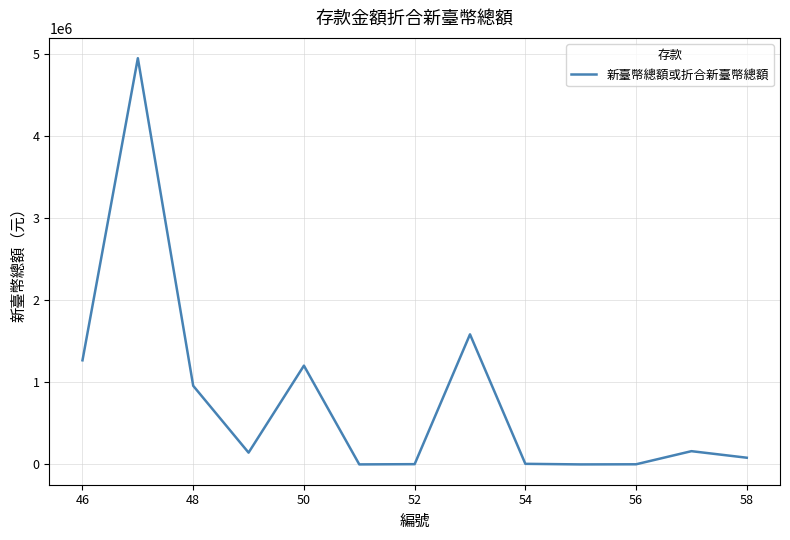

What is the maximum value shown in the chart?

4947008